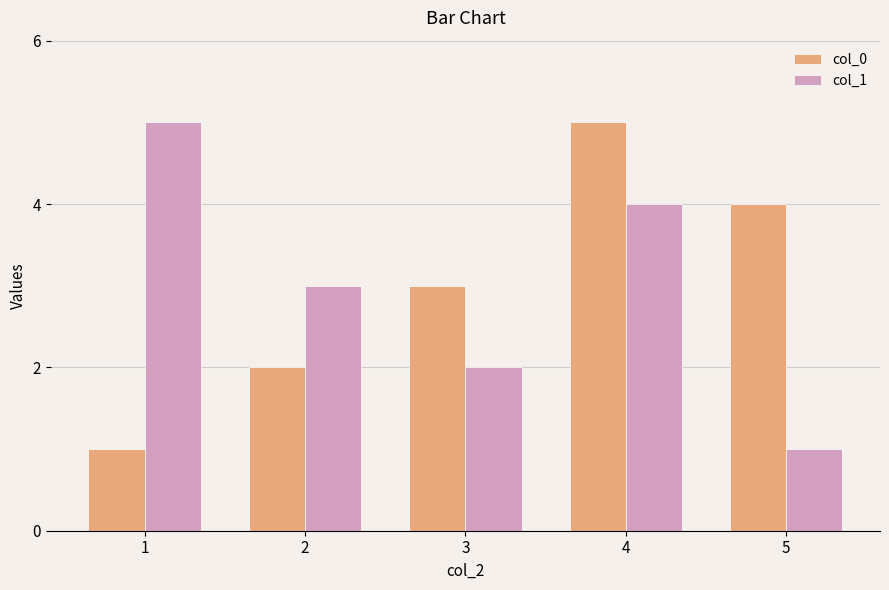

What is the maximum value for col_0?

5